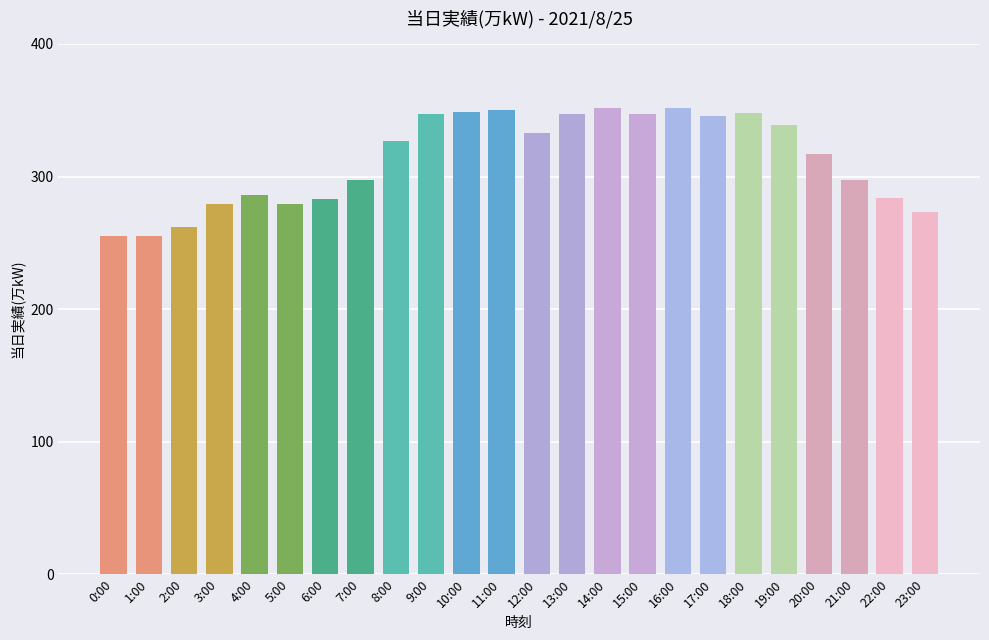

How many data points are less than 327?

12